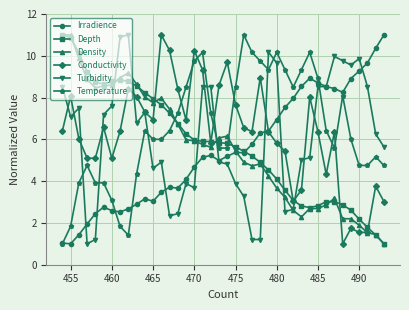

What is the lowest value of the Irradience series?

1.0